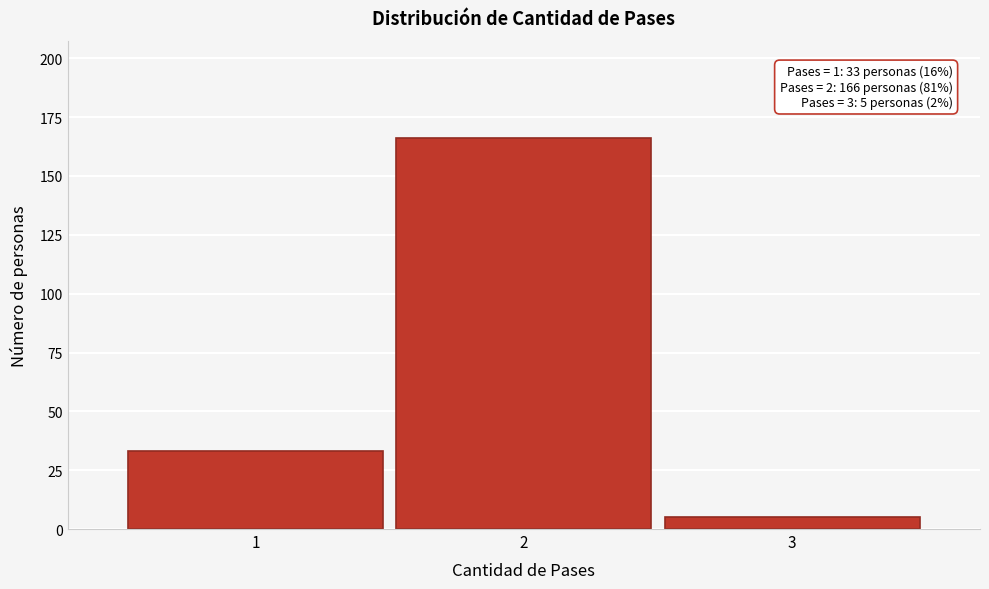

Which range on the x-axis has the tallest bar?

1.5 to 2.5